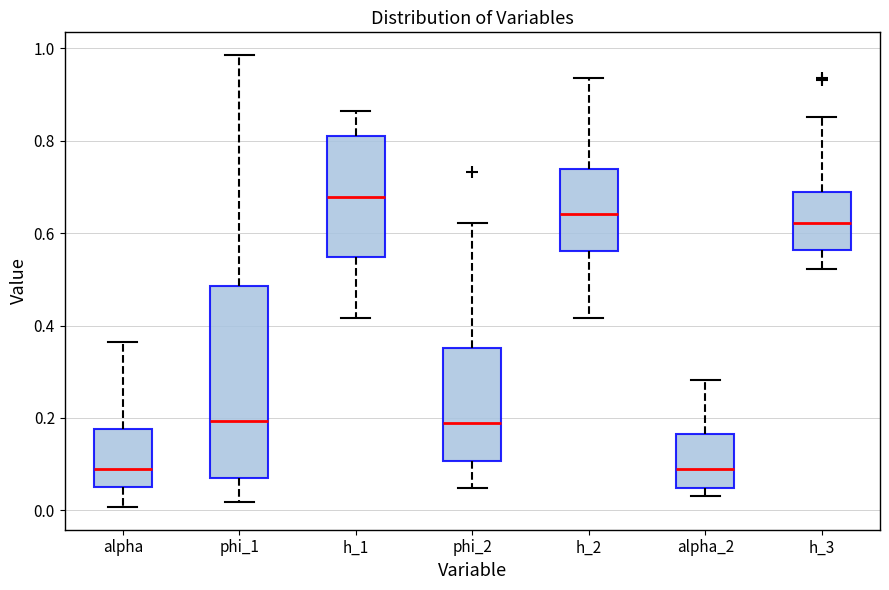

Which box is the tallest, from its lower edge to its upper edge?

phi_1